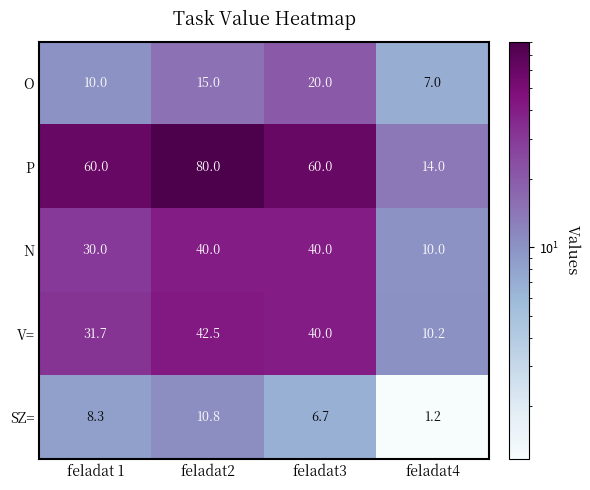

At which category is the sum across all series the highest?

feladat2